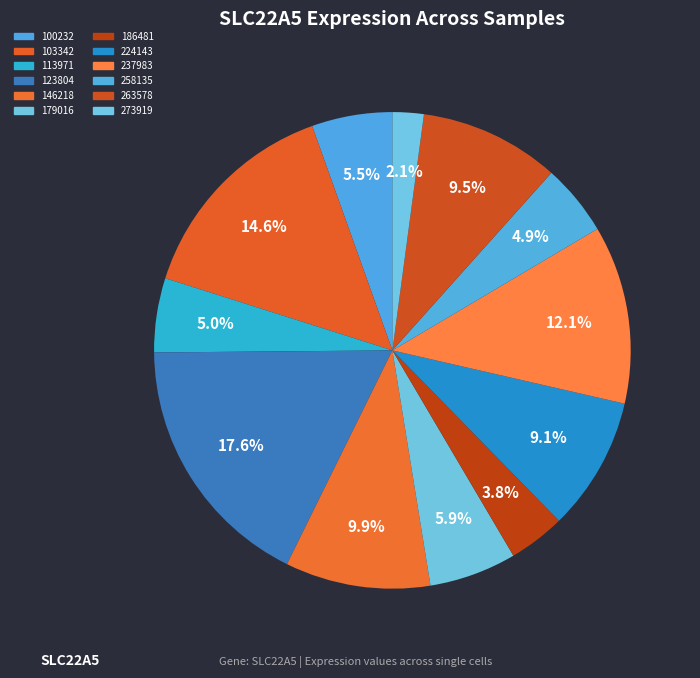

To the nearest percent, what portion does 273919 represent?

2%